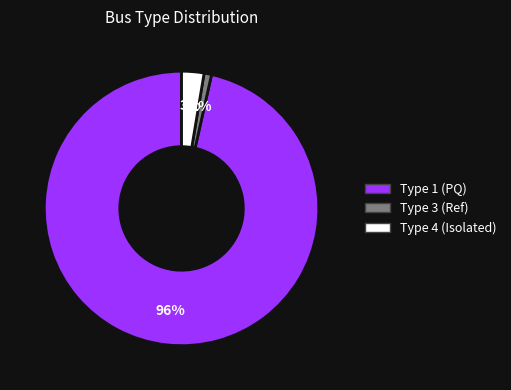

To the nearest percent, what is the average slice percentage?

33%